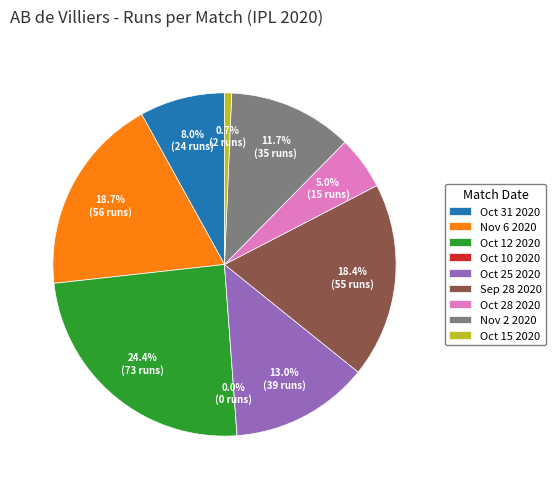

Does Sep 28 2020 represent more than half of the total?

No